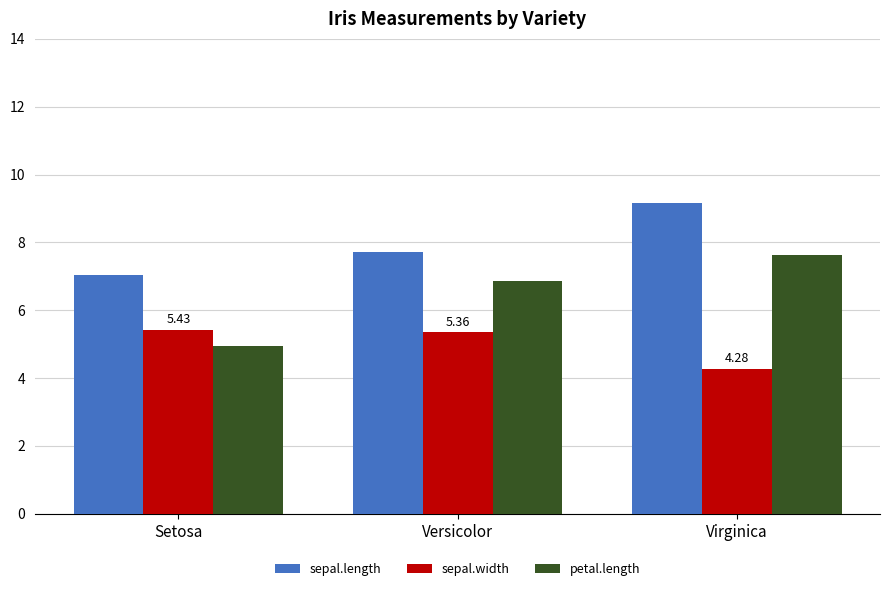

Where is petal.length nearest to the value 6?

Versicolor